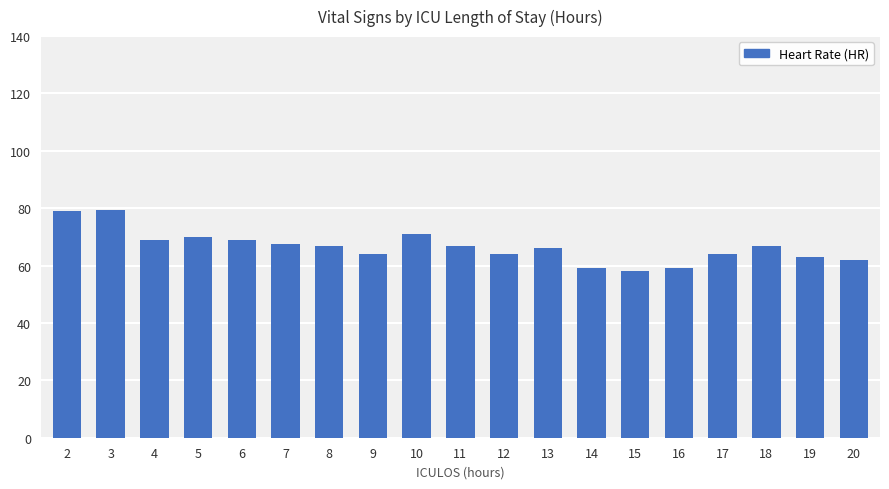

What is the greatest value displayed?

79.5